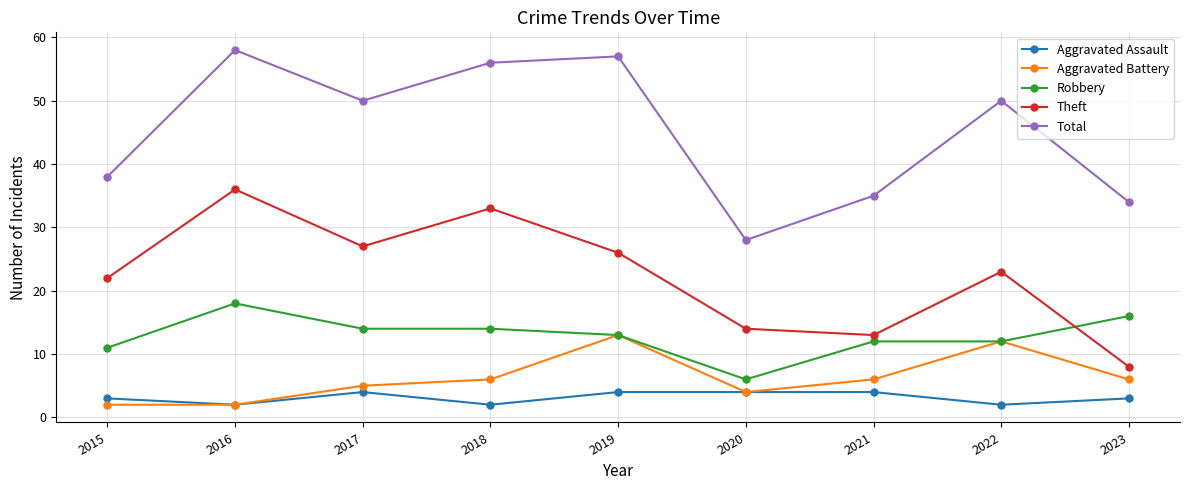

In Total, how many points are lower than both neighbors (excluding endpoints)?

2